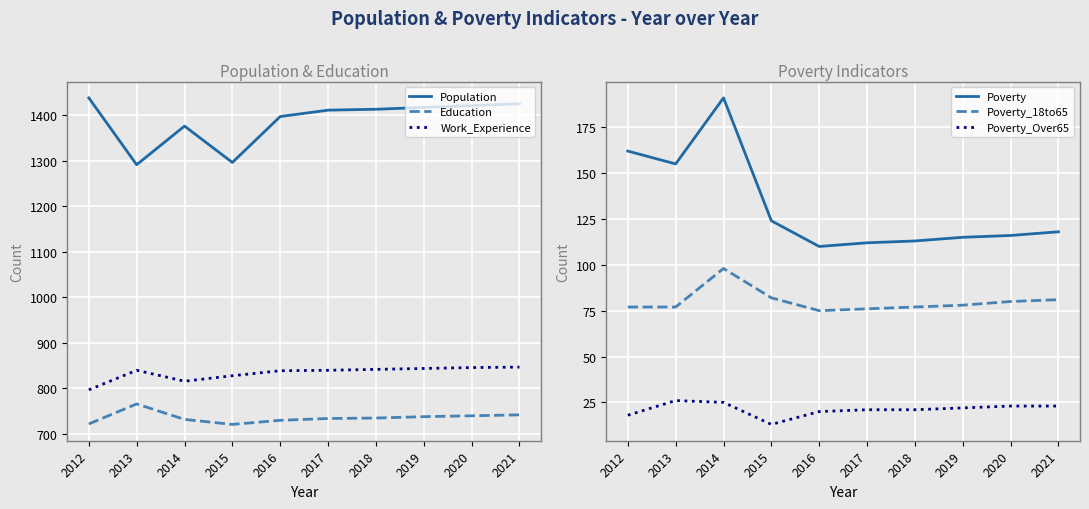

Is it true that Work_Experience equals 845 at 2020?

True